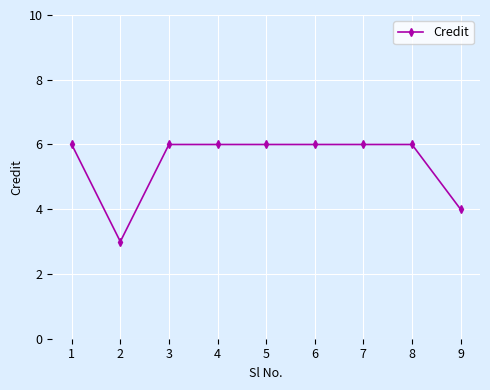

How many values are between 6 and 7?

7